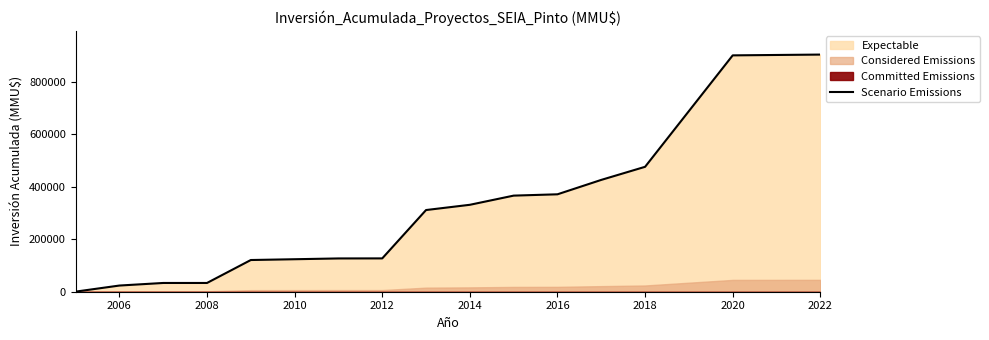

Does the chart display data point markers on the line(s)?

No